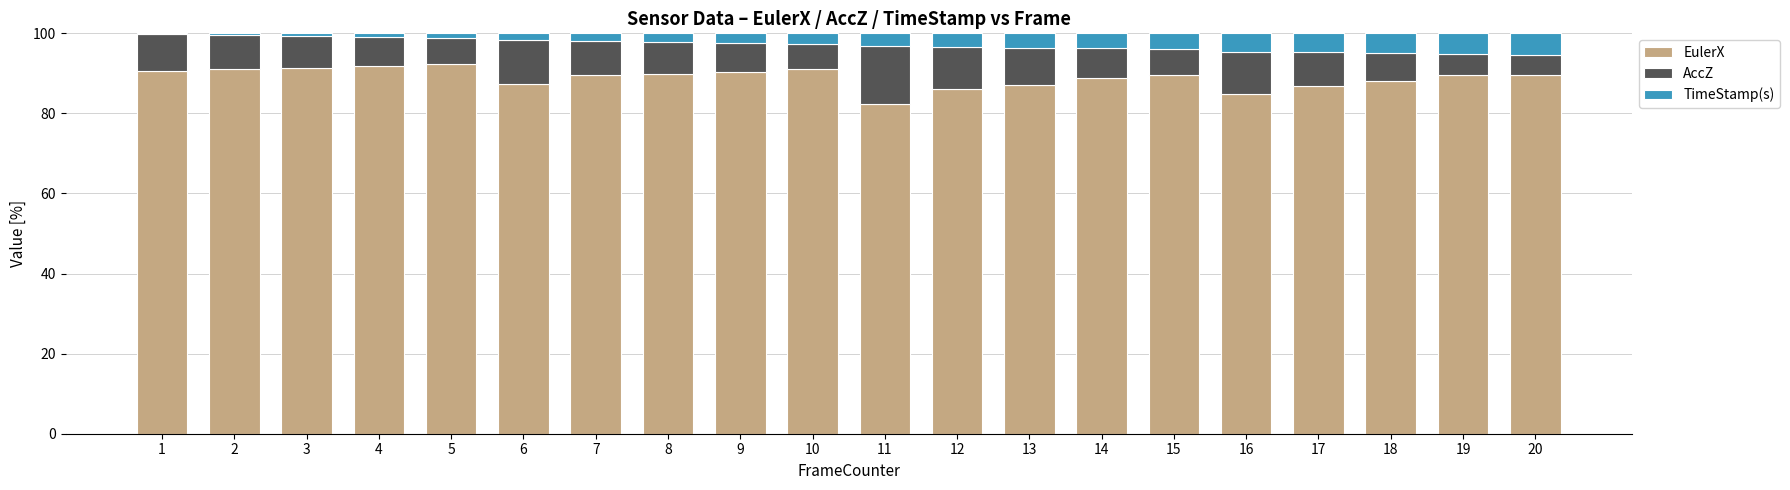

Is it true that EulerX equals 92.2 at 5?

True